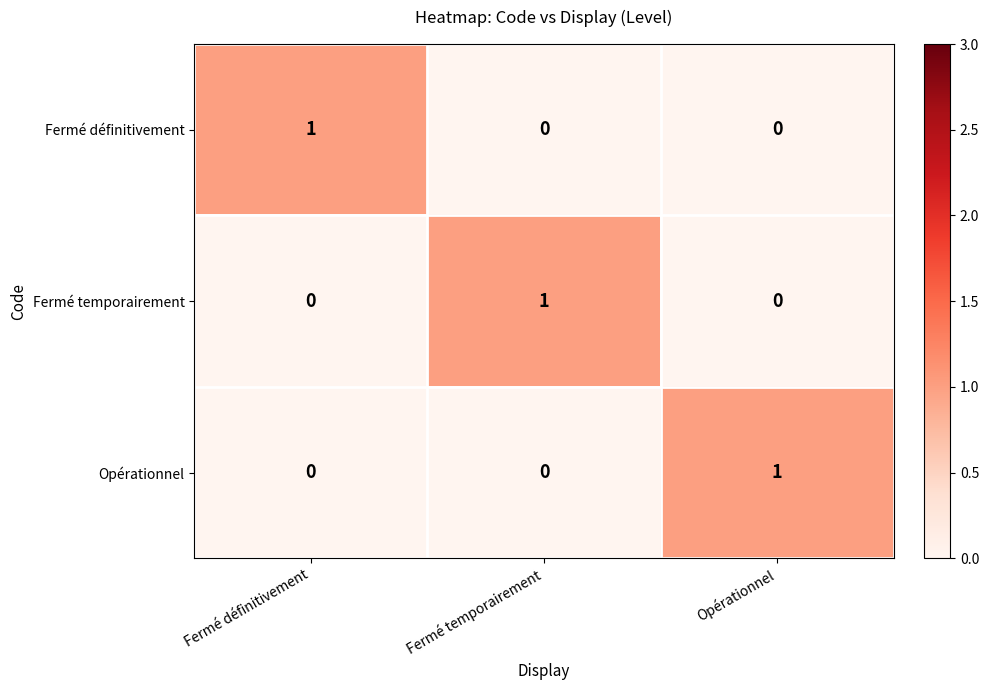

How many data points does each series have?

3